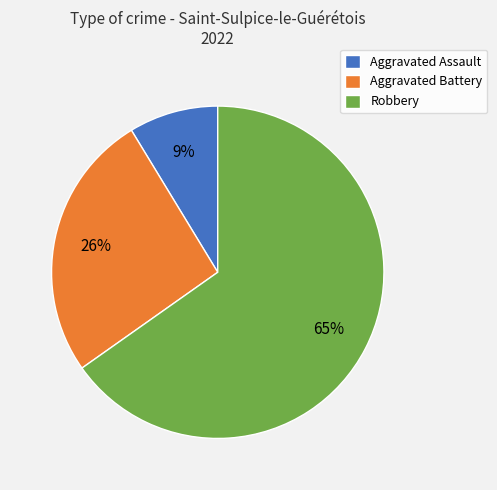

Approximately how many times larger is the value at Aggravated Battery compared to Robbery?

0.4